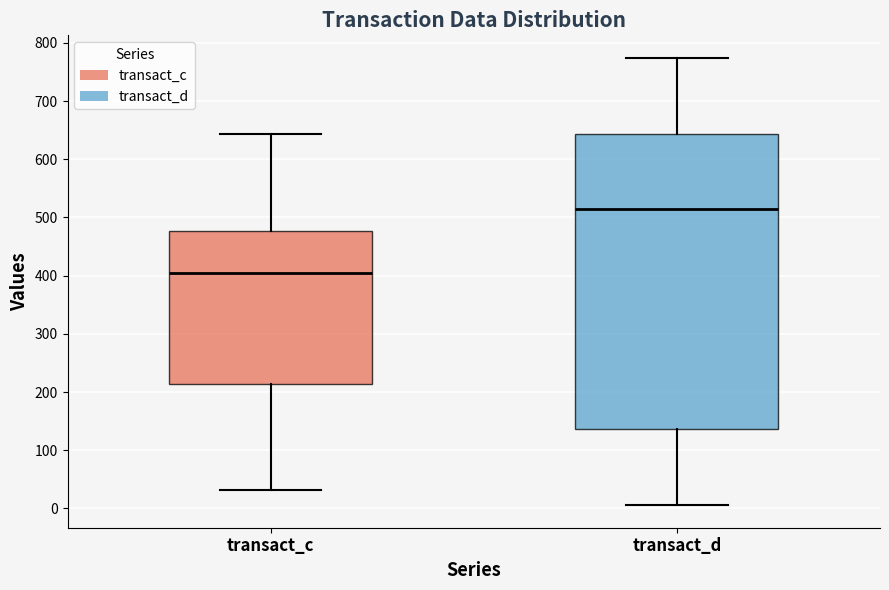

Reading left to right, transcribe this box plot: for each box, give where its median line is, the range the box spans, and where its two whiskers end, as read against the y-axis. The values are not printed on the chart, so give them approximately, as read against the axis.

transact_c: median 410, box 210 to 480, whiskers 30 to 640
transact_d: median 510, box 140 to 640, whiskers 10 to 770